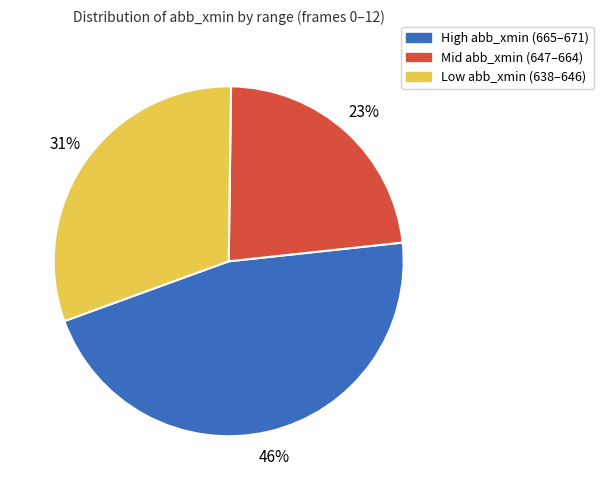

Which category has the smallest portion of the pie?

Mid abb_xmin (647–664)